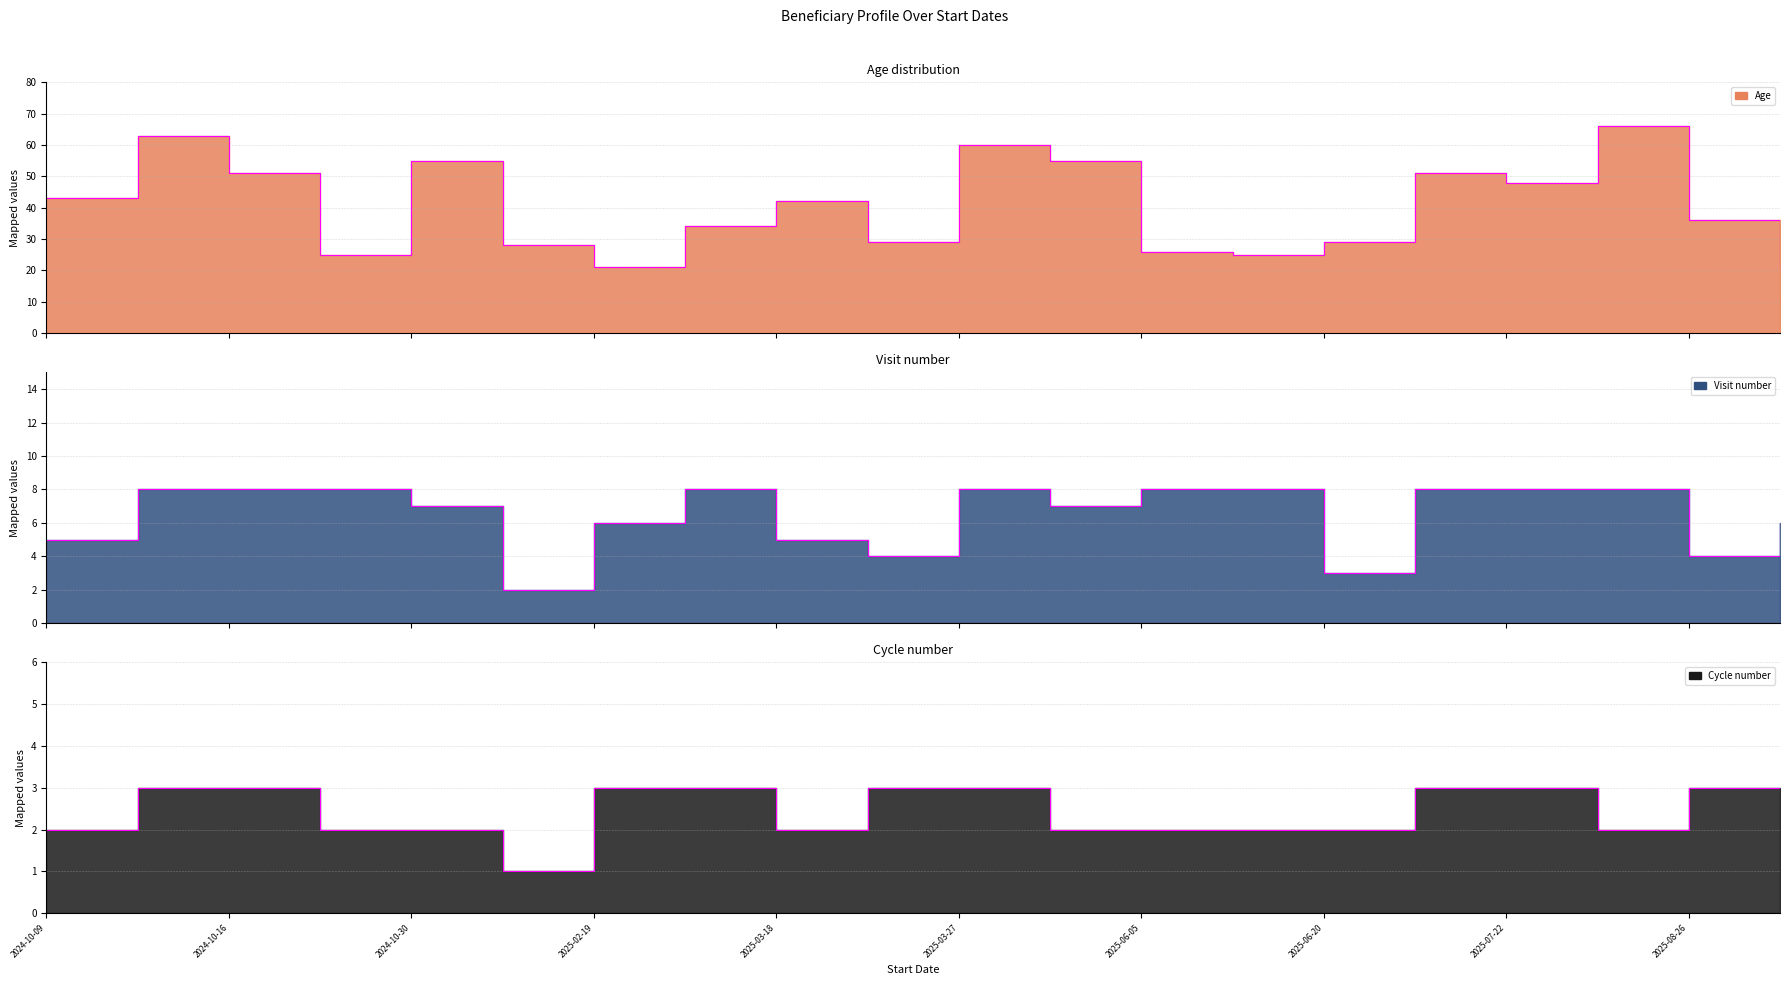

In visit_number, how many points are lower than both neighbors (excluding endpoints)?

5